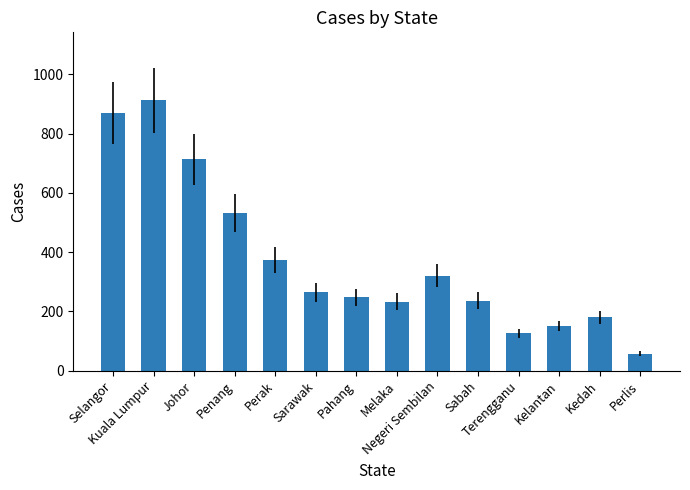

Count the number of categories in the chart.

14